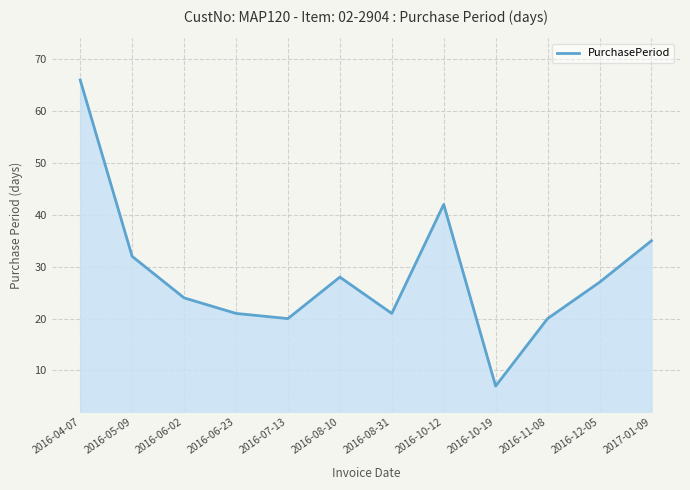

Reading right to left, transcribe all the data shown in this chart.

2017-01-09=35	2016-12-05=27	2016-11-08=20	2016-10-19=7	2016-10-12=42	2016-08-31=21	2016-08-10=28	2016-07-13=20	2016-06-23=21	2016-06-02=24	2016-05-09=32	2016-04-07=66